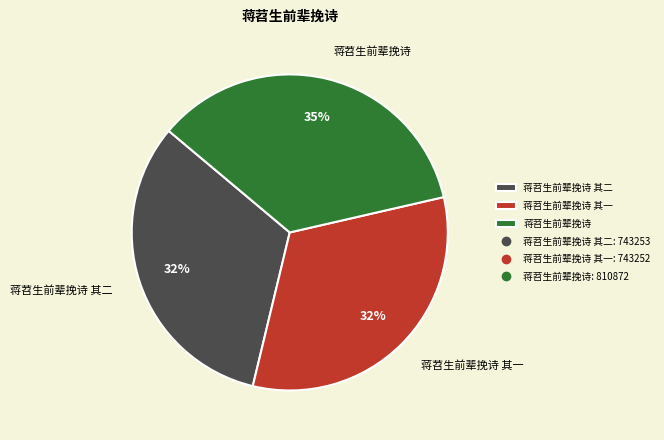

Do 蒋苕生前辈挽诗 其一 and 蒋苕生前辈挽诗 其二 together represent more than half of the pie?

Yes